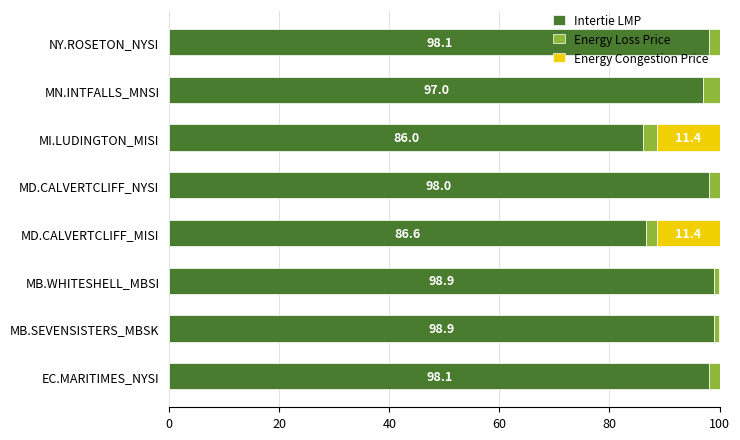

What is the highest value of the Intertie LMP series?

98.9